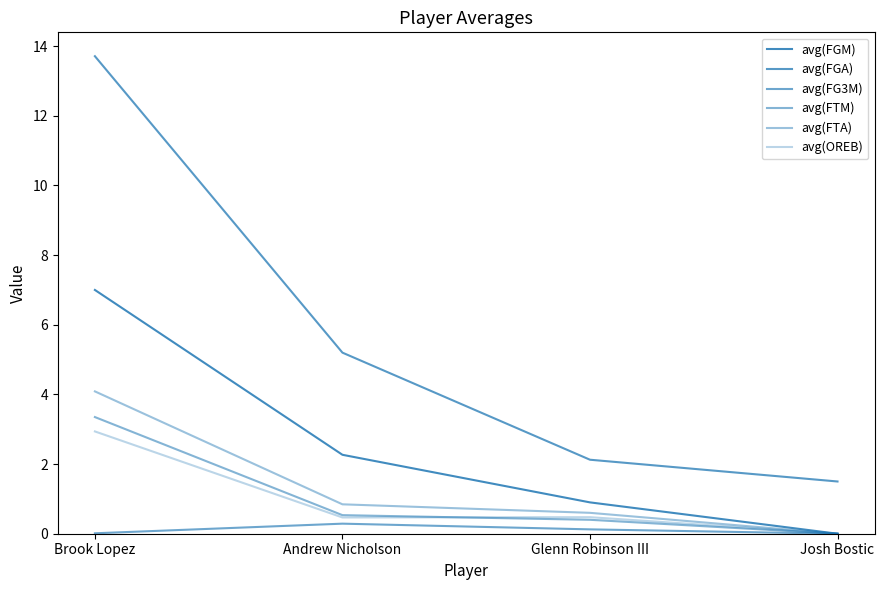

Does the chart display data point markers on the line(s)?

No